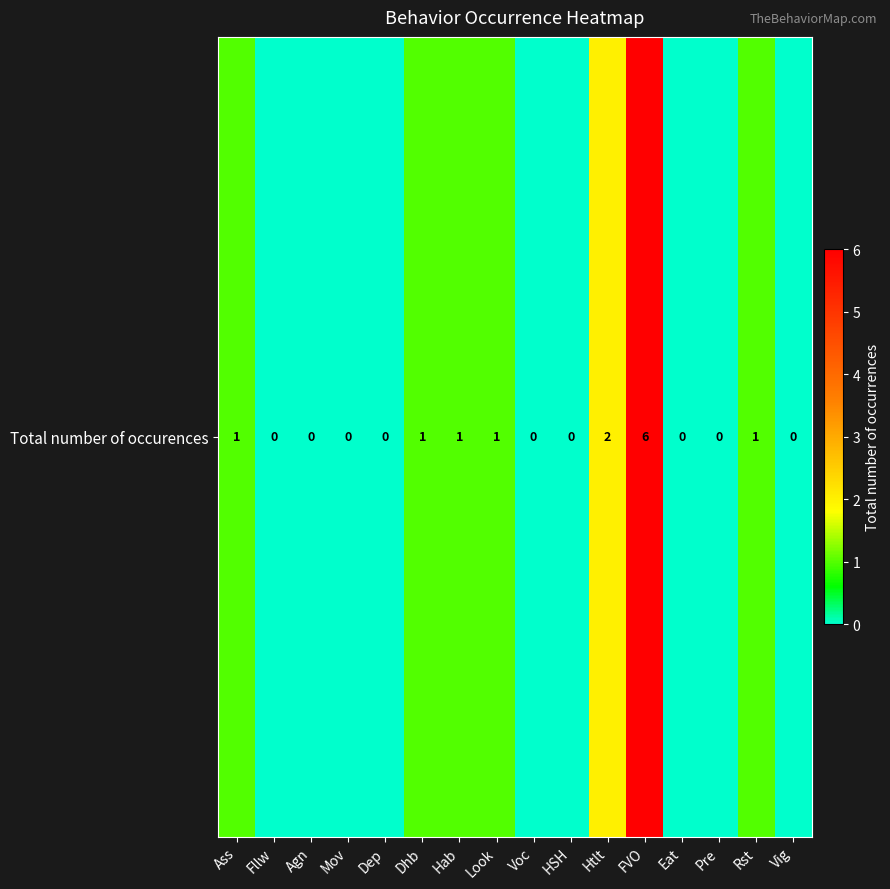

Reading left to right, list all the values displayed in this chart.

1	0	0	0	0	1	1	1	0	0	2	6	0	0	1	0